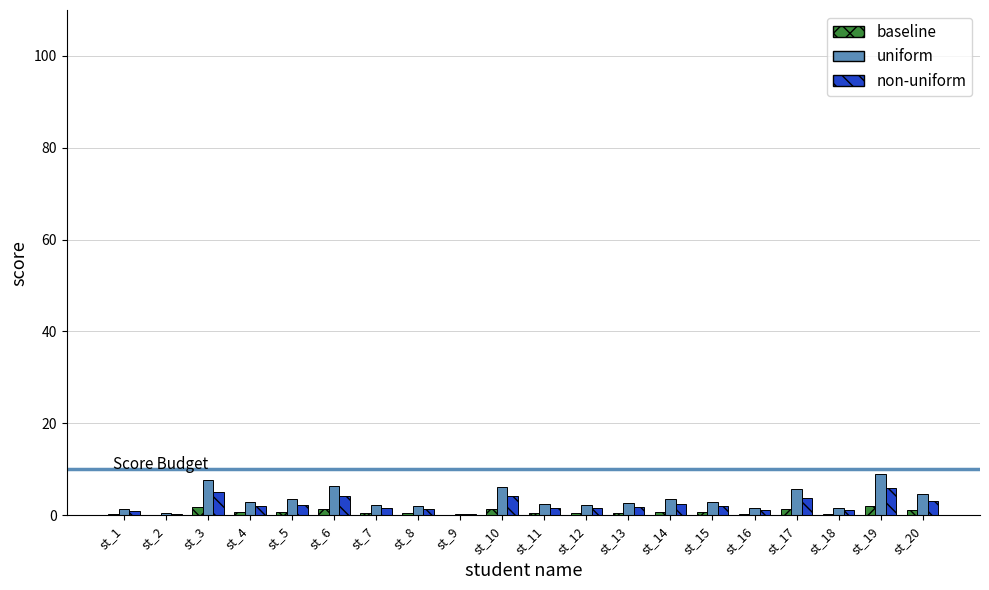

What is the sum of all baseline values?

15.4